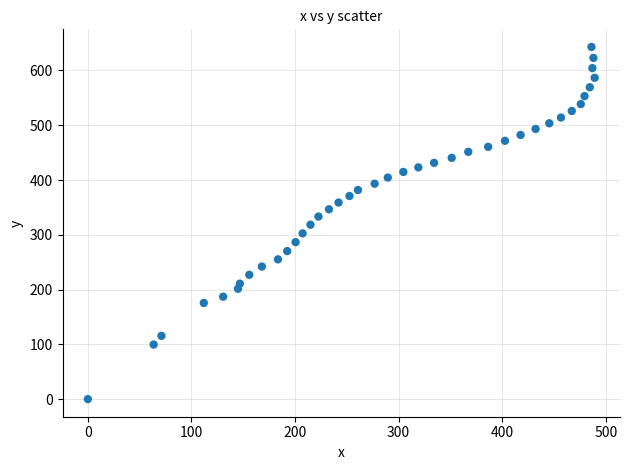

What is the range of X values (max minus min)?

489.2